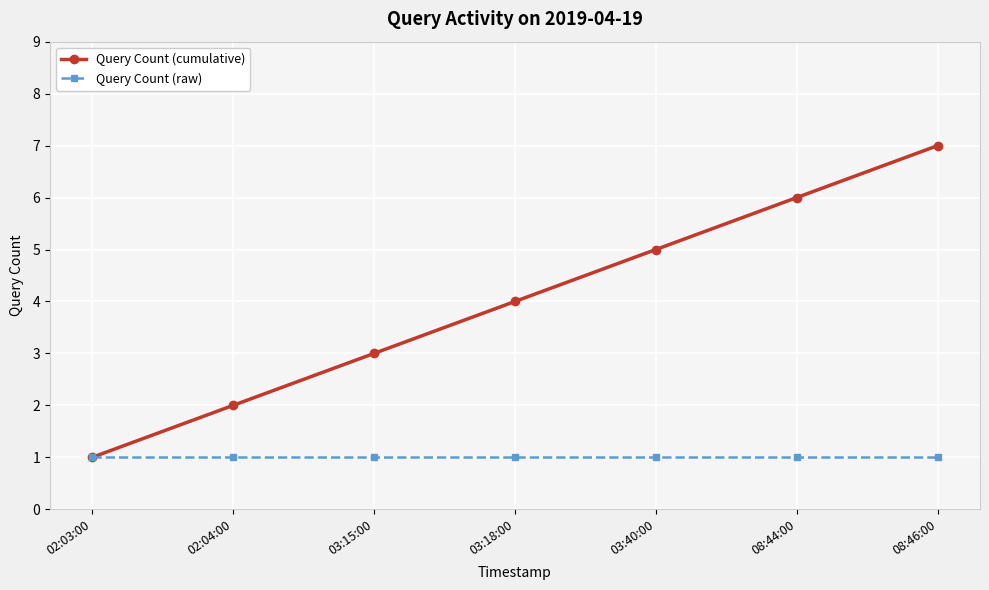

What is the total value across all series at 08:44:00?

7